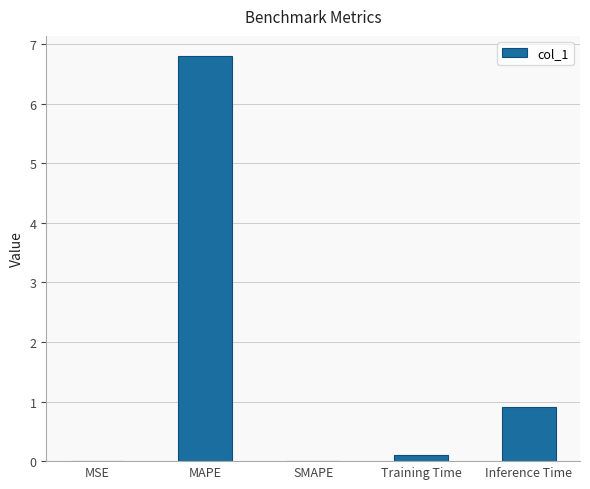

What is the sum of the values at SMAPE and MAPE?

6.8